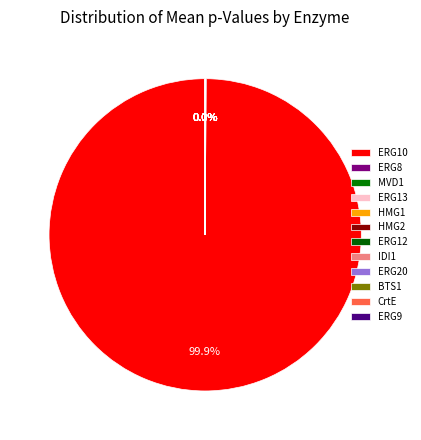

Which slice is the smallest?

IDI1(lyc)